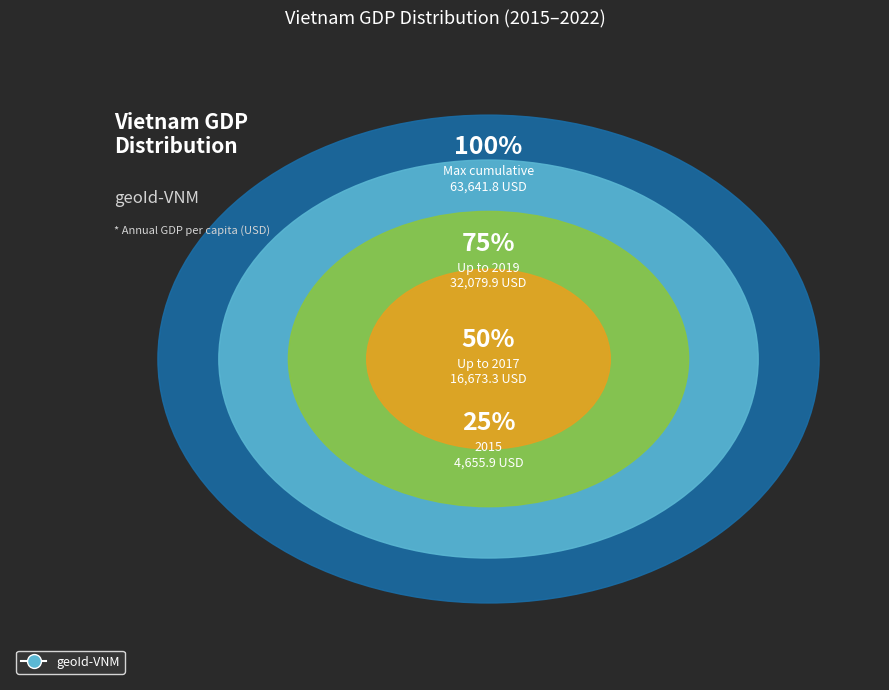

Which has a higher value, 2020 or 2015?

2020